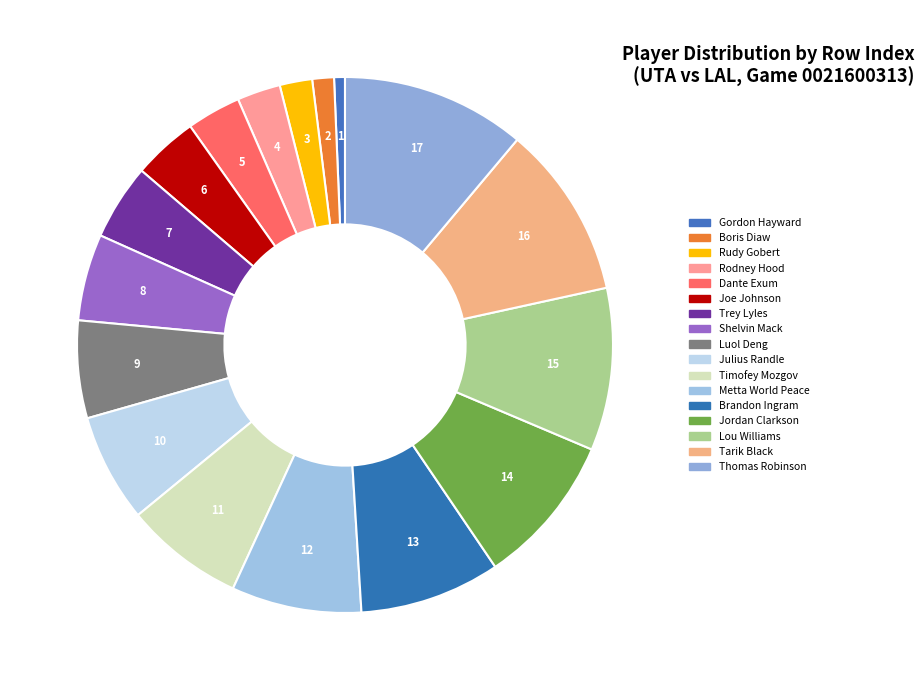

How many segments does this pie chart have?

17